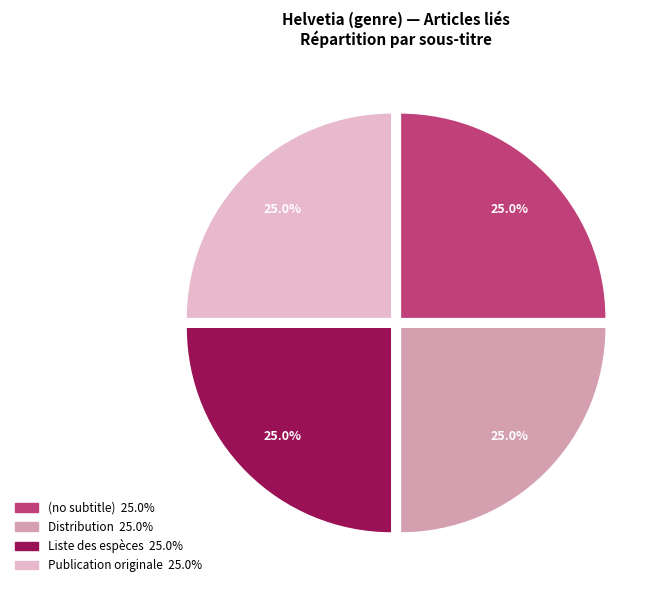

How much of the chart is everything except Publication originale?

75.0%